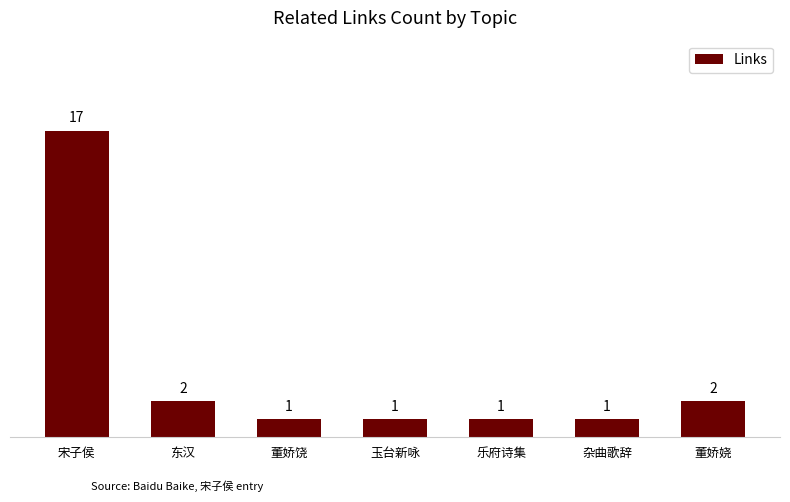

What is the sum of all values?

25